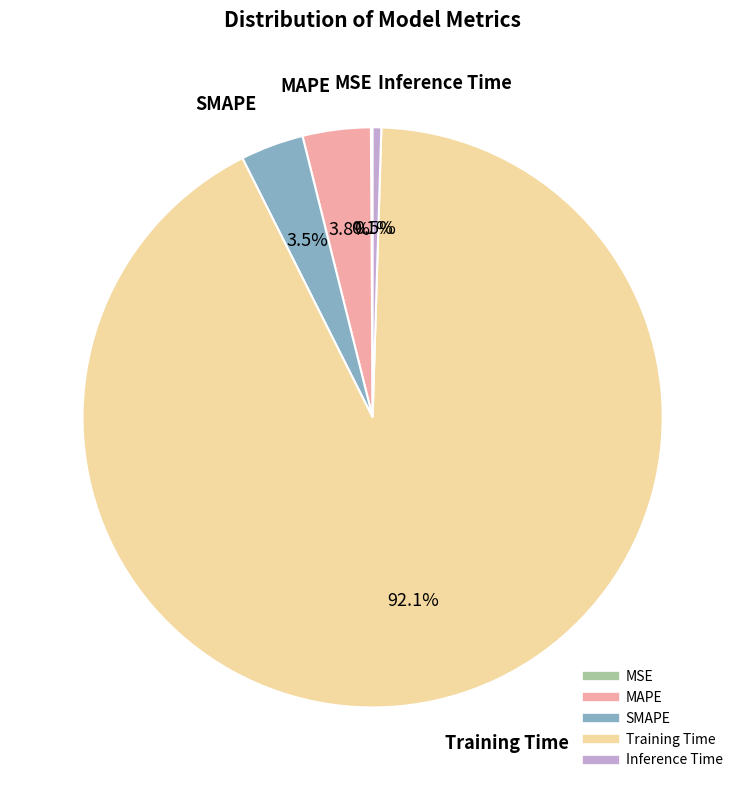

Is it true that SMAPE is 4% of the pie?

True